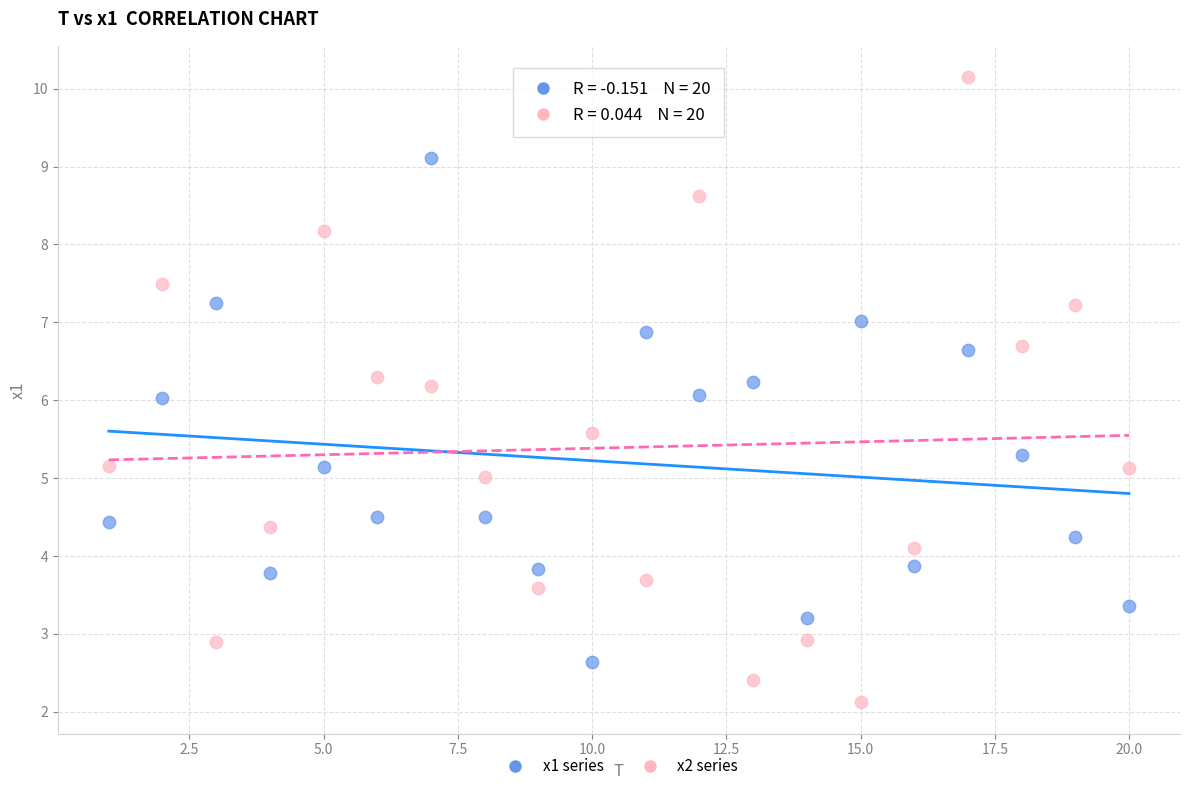

Which series reaches the maximum Y coordinate?

x2 series